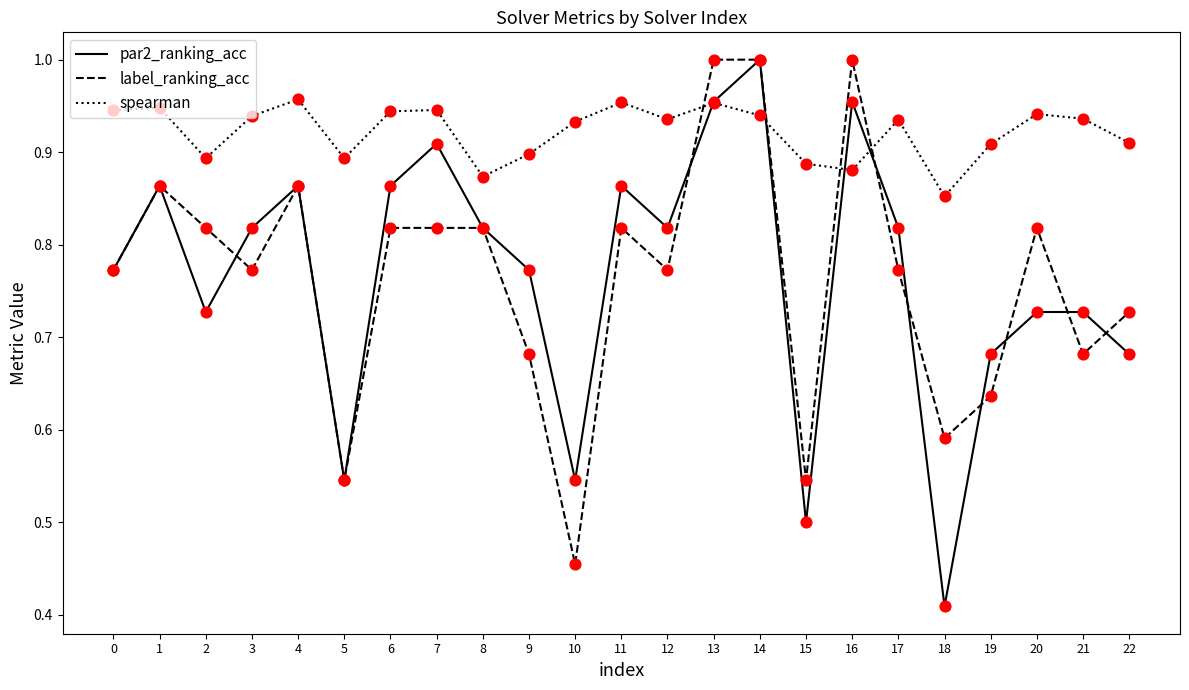

What are all the series names shown in the legend?

par2_ranking_acc, label_ranking_acc, spearman